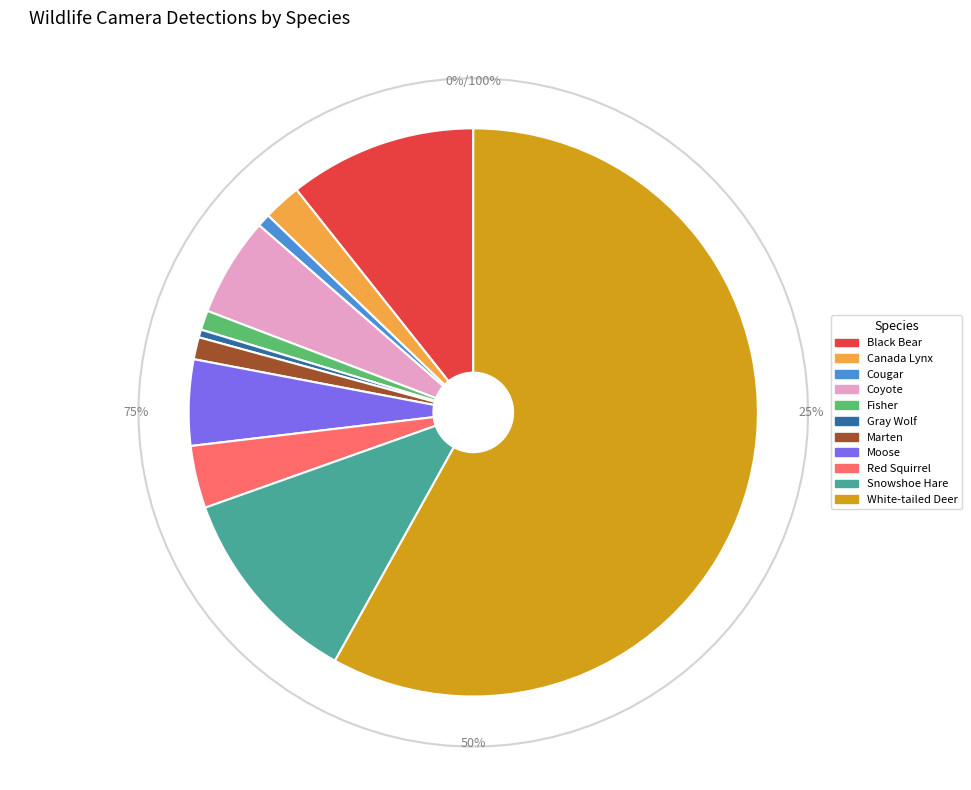

To the nearest percent, what is the difference between the Cougar and Red Squirrel slice percentages?

3%